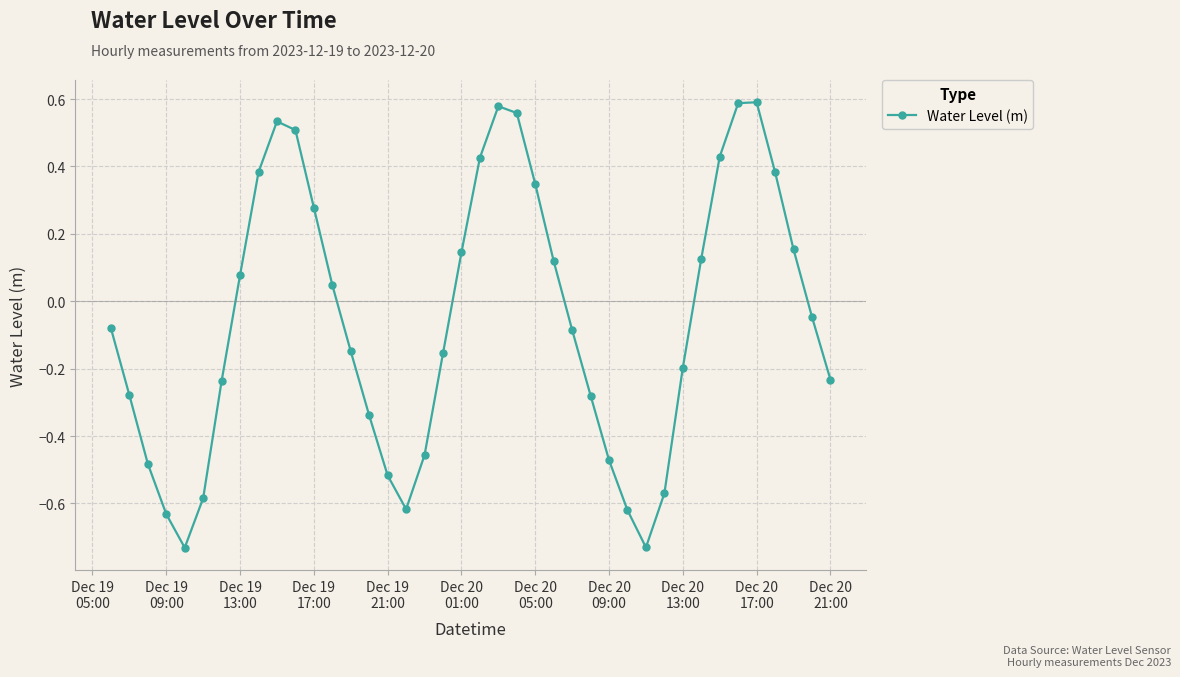

What is the difference between the second highest and minimum values?

1.3